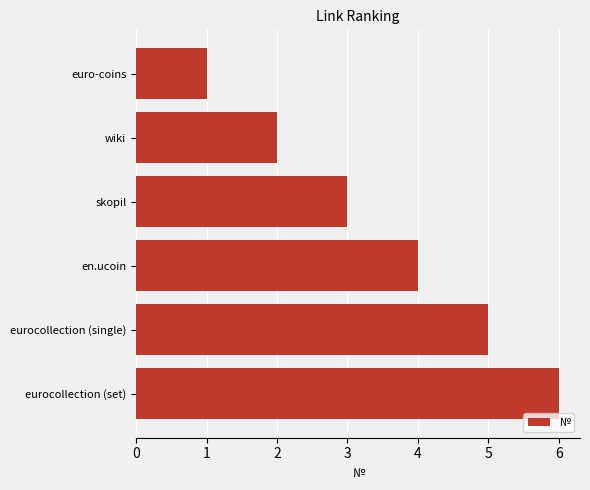

Is it true that the value at euro-coins is 1?

True